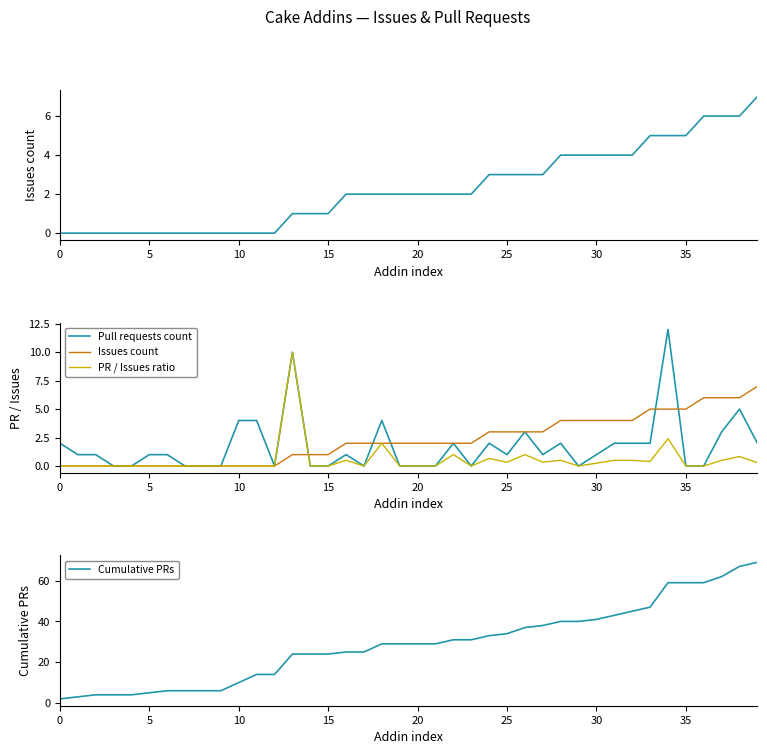

True or false: Cumulative PRs has a value of 29 at 20.

True